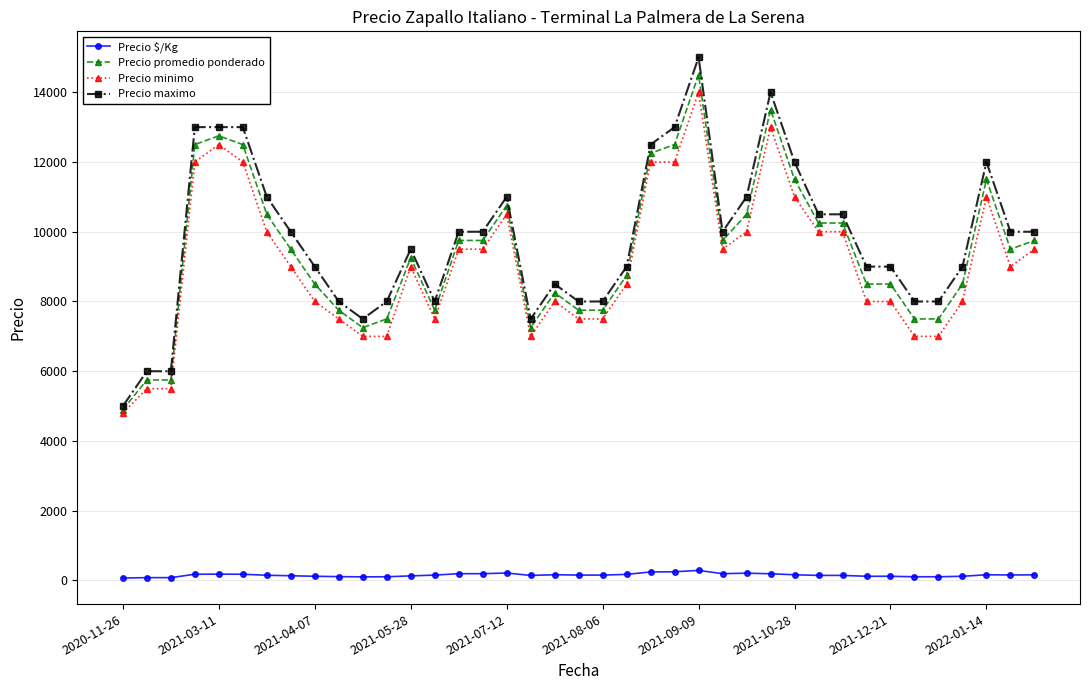

What is the lowest value of the Precio minimo series?

4800